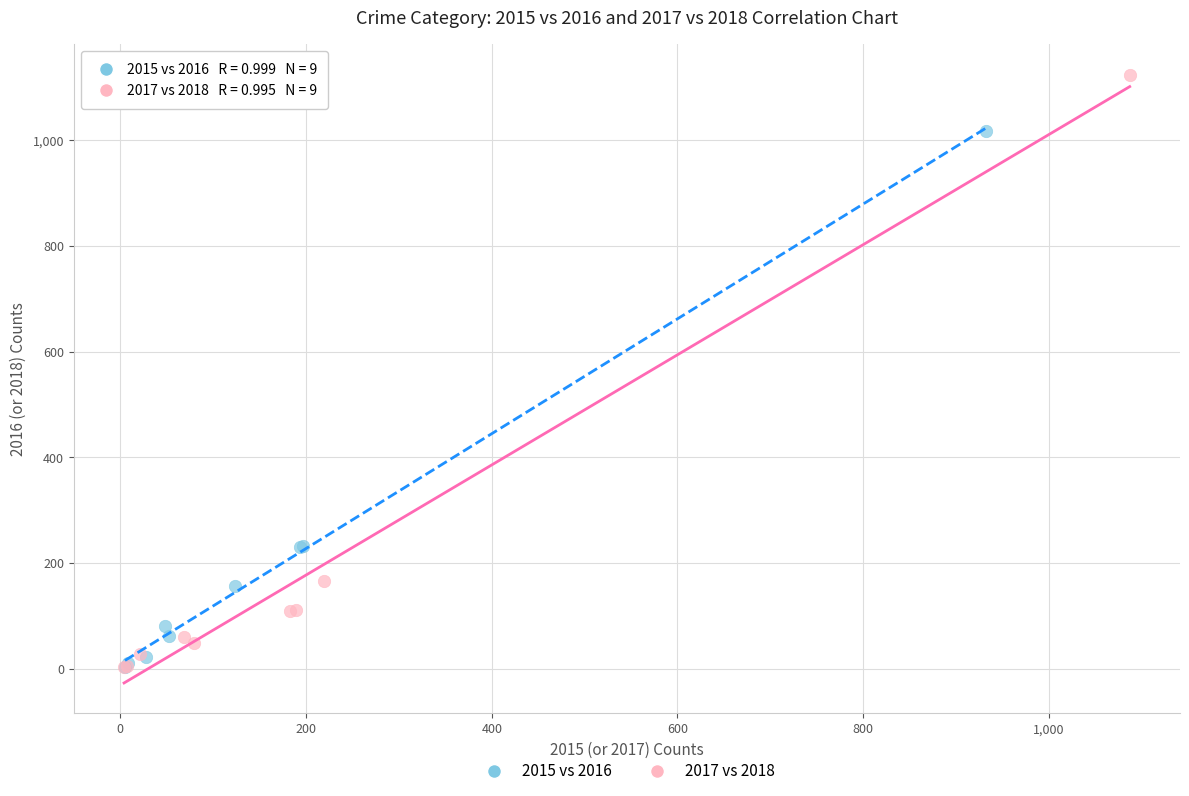

Which series has the widest spread of Y values?

2017 vs 2018